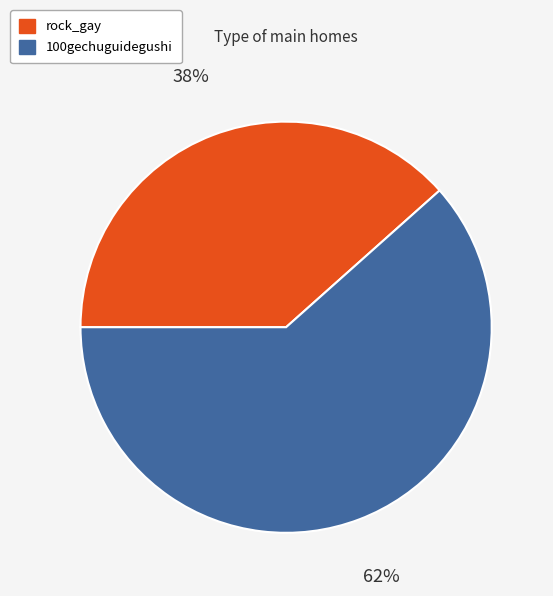

To the nearest percent, what is the average slice percentage?

50%